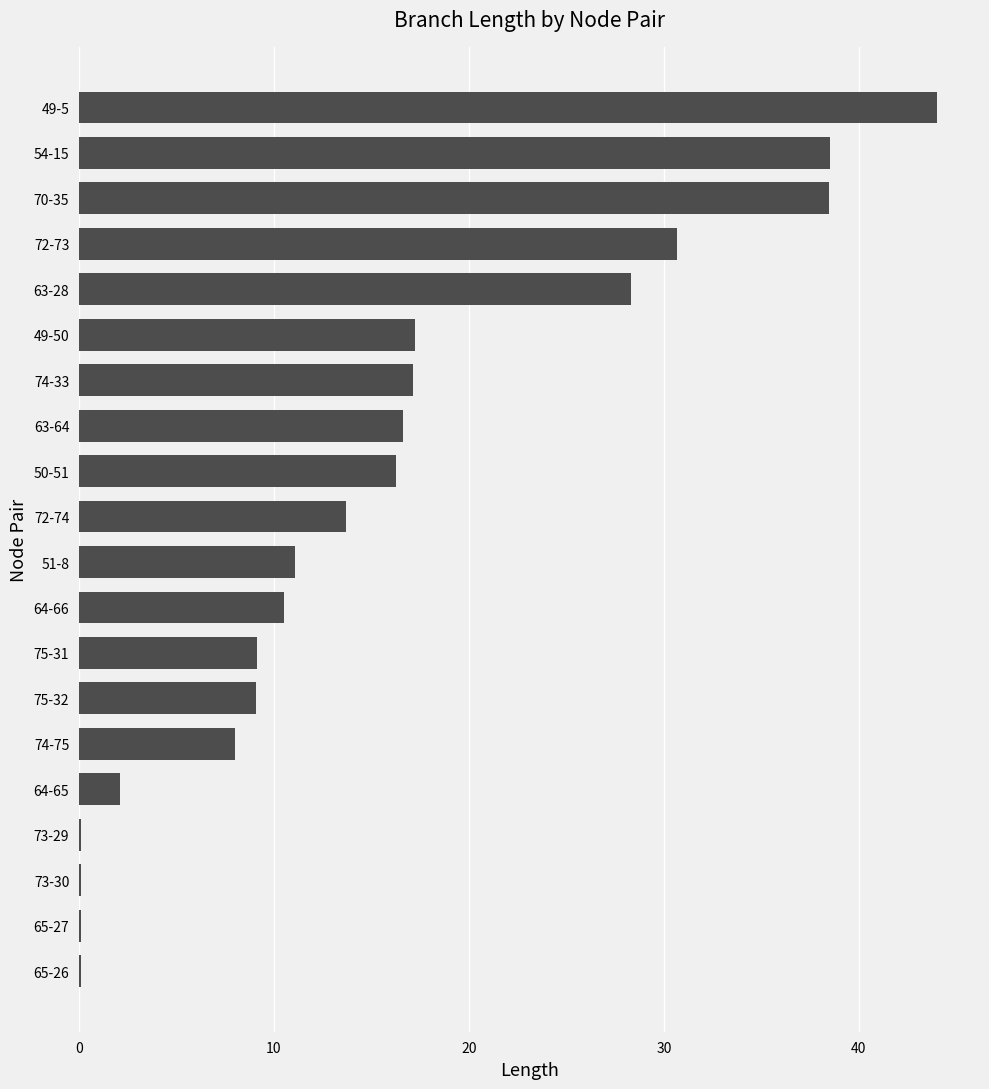

Which label corresponds to the largest value in the chart?

49-5